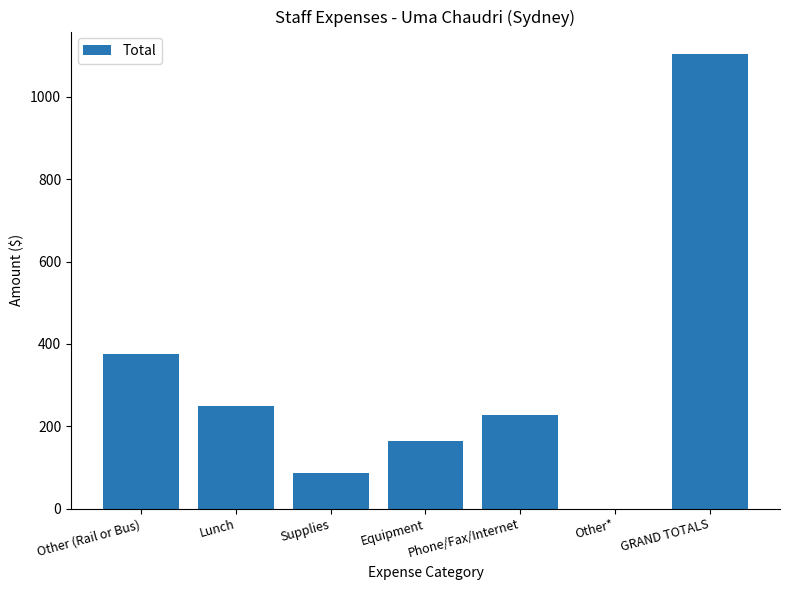

How many data points does each series have?

7